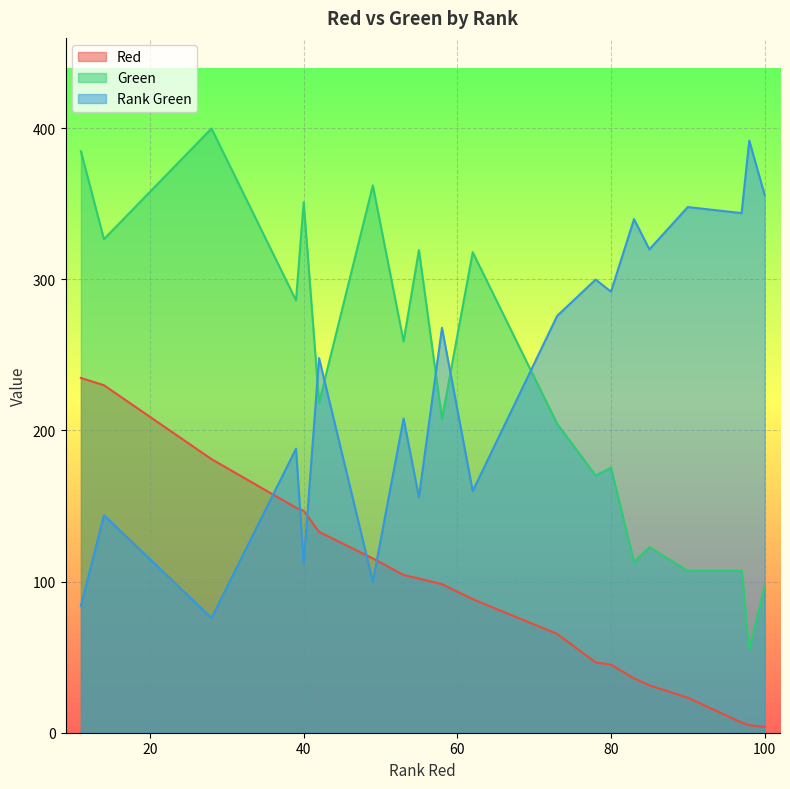

The Green series shows 596.3 at 40. True or false?

False